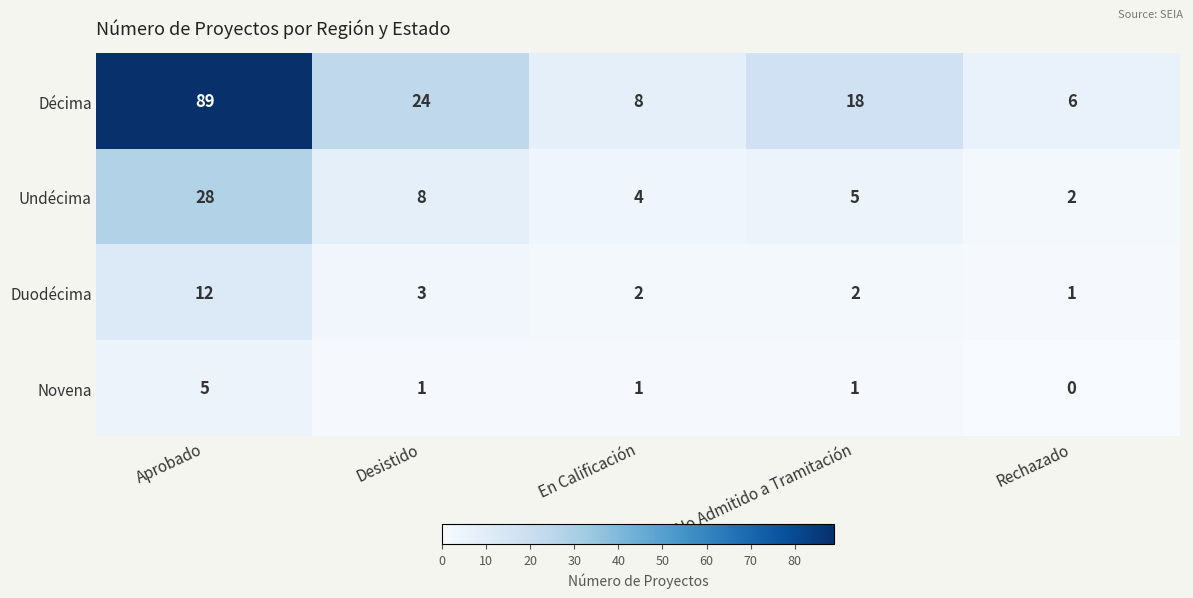

Reading right to left, transcribe all the data shown in this chart.

Décima: Rechazado=6	No Admitido a Tramitación=18	En Calificación=8	Desistido=24	Aprobado=89
Undécima: Rechazado=2	No Admitido a Tramitación=5	En Calificación=4	Desistido=8	Aprobado=28
Duodécima: Rechazado=1	No Admitido a Tramitación=2	En Calificación=2	Desistido=3	Aprobado=12
Novena: Rechazado=0	No Admitido a Tramitación=1	En Calificación=1	Desistido=1	Aprobado=5